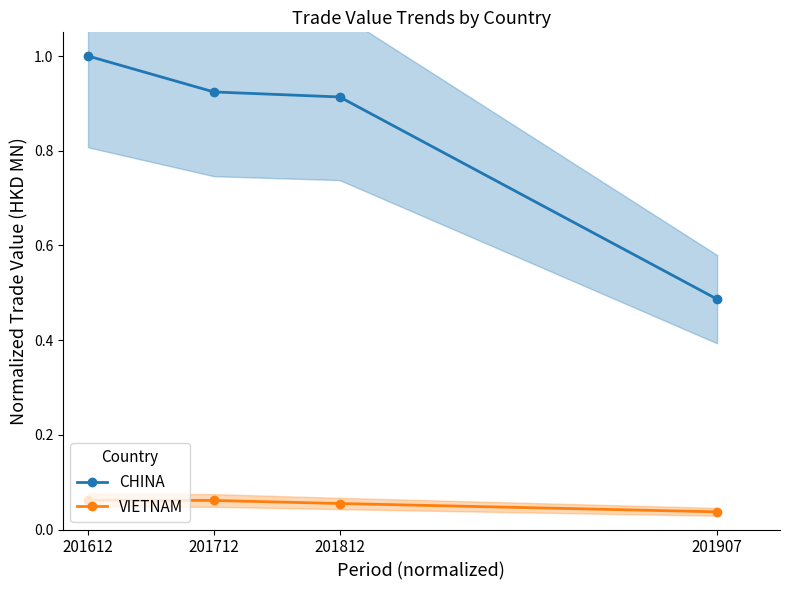

How many VIETNAM values are between 0 and 1?

4